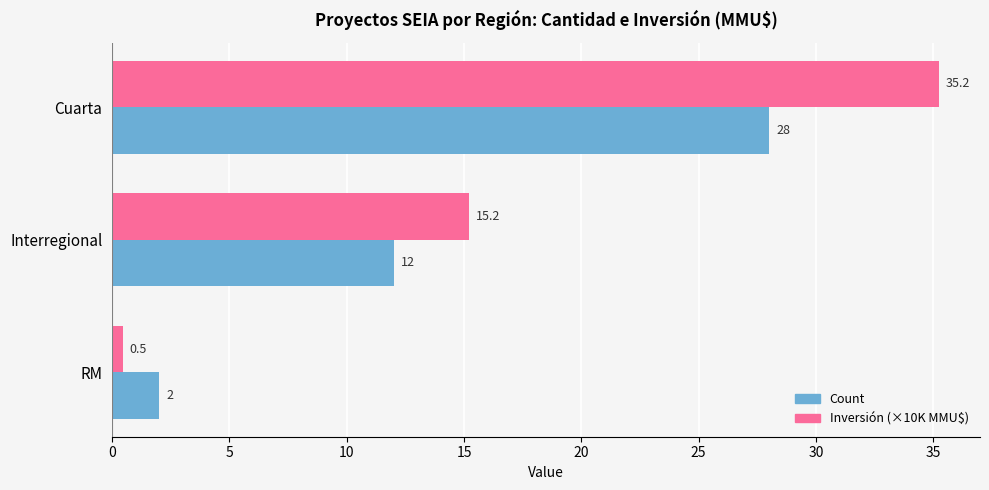

Which category has the lowest value in the Count series?

RM